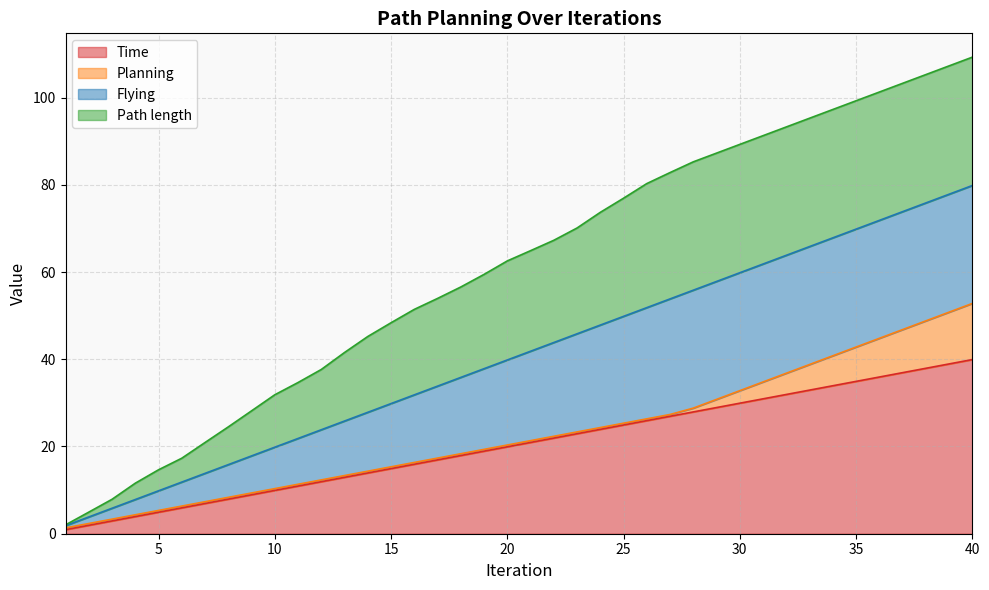

What is the minimum value shown in the chart?

0.9